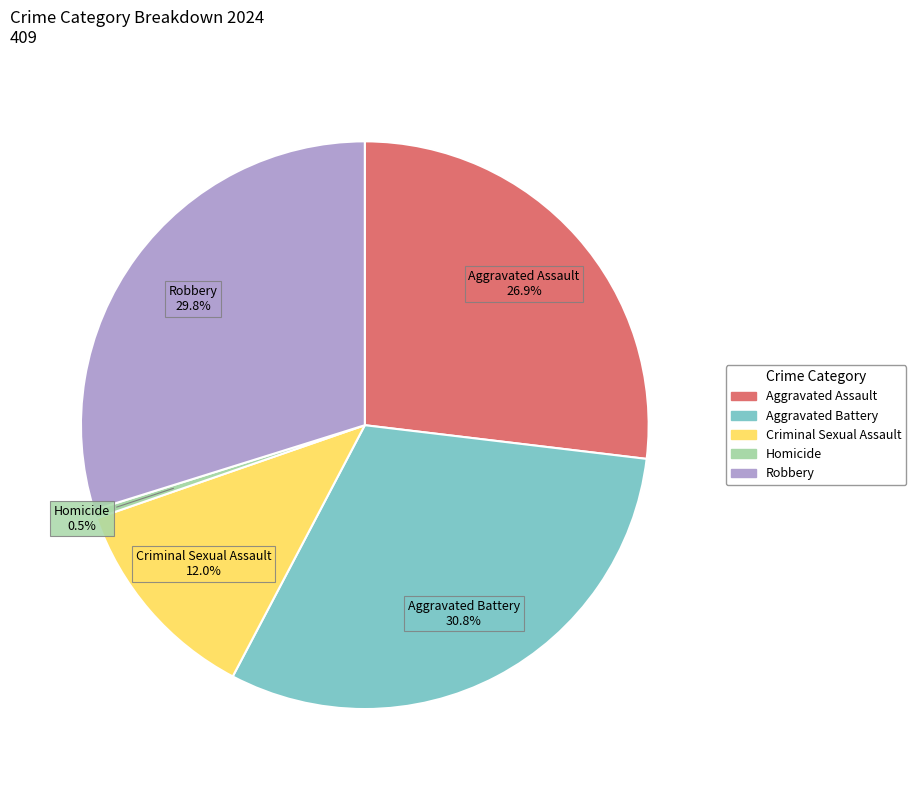

How many slices are in this pie chart?

5